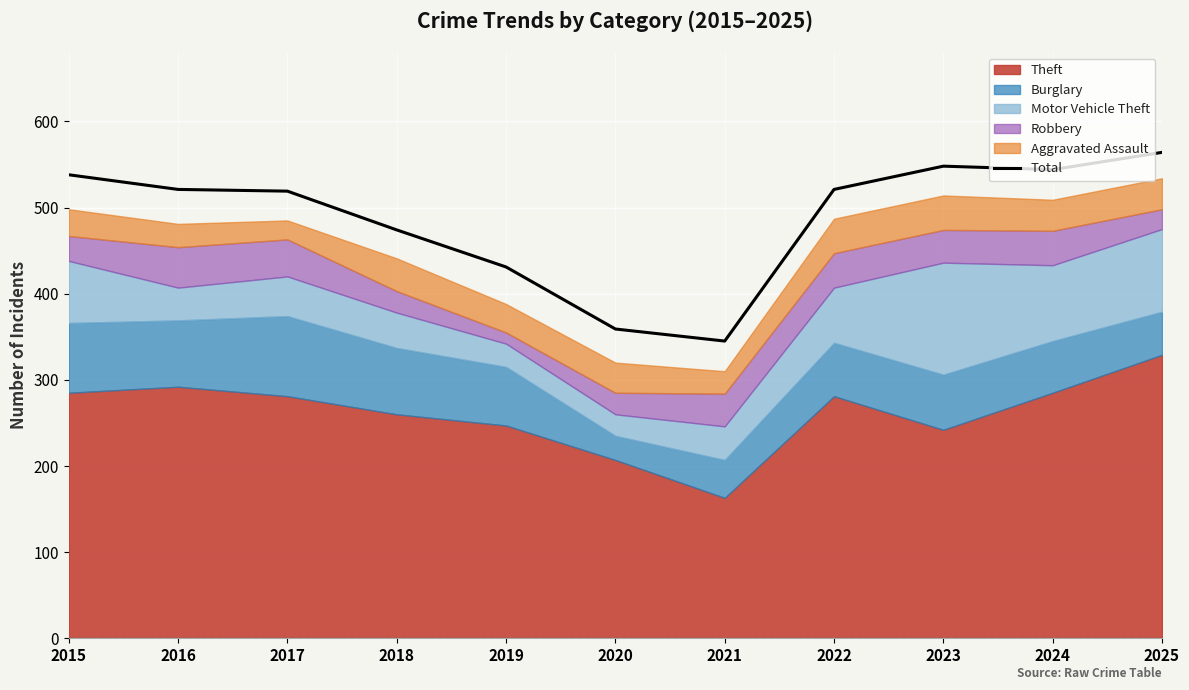

What is the difference between the maximum and second lowest values?

205